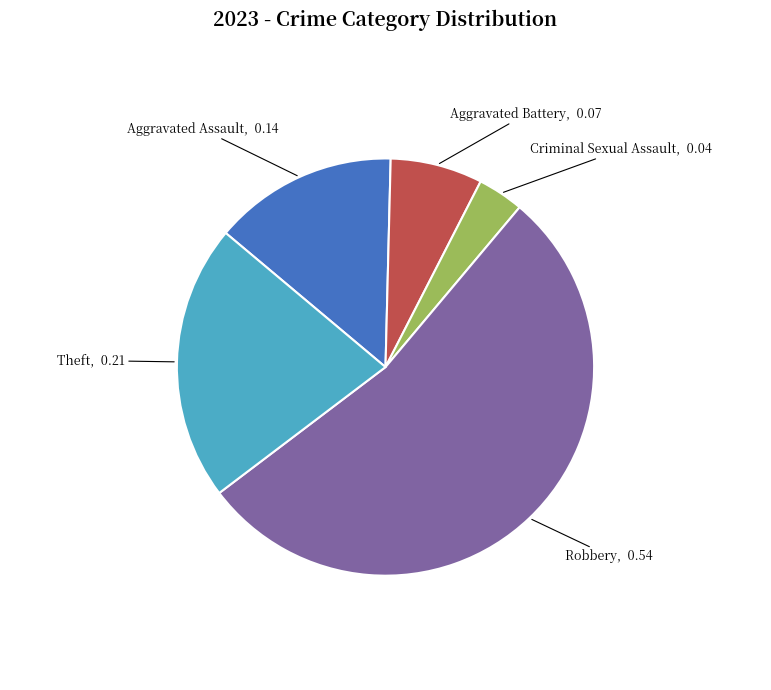

Which category has the smallest portion of the pie?

Criminal Sexual Assault